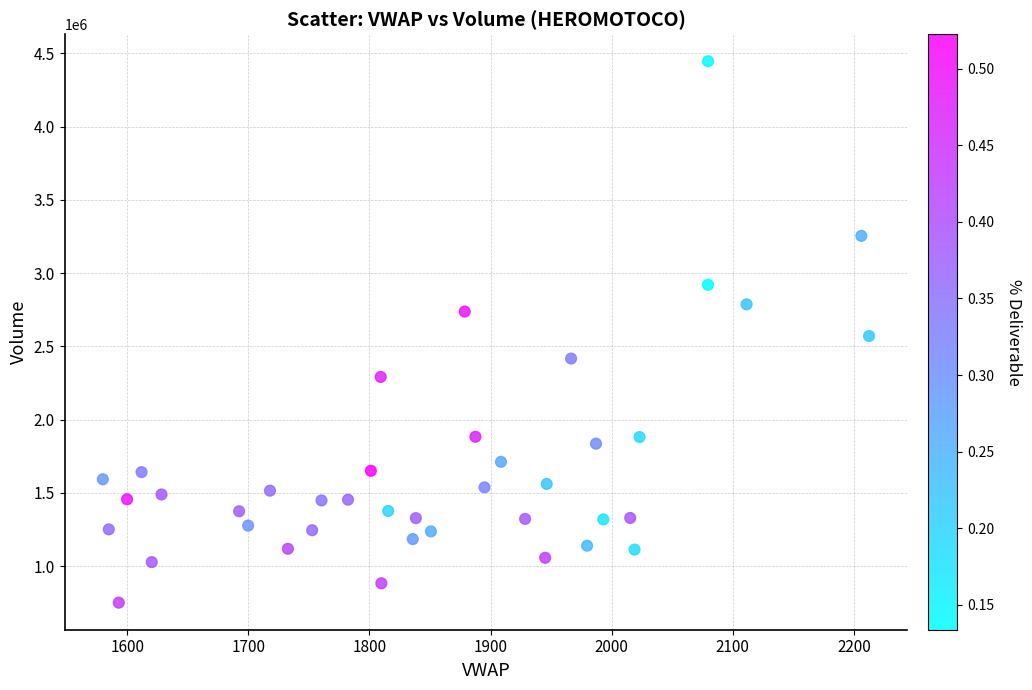

What is the range of Y values (max minus min)?

3694657